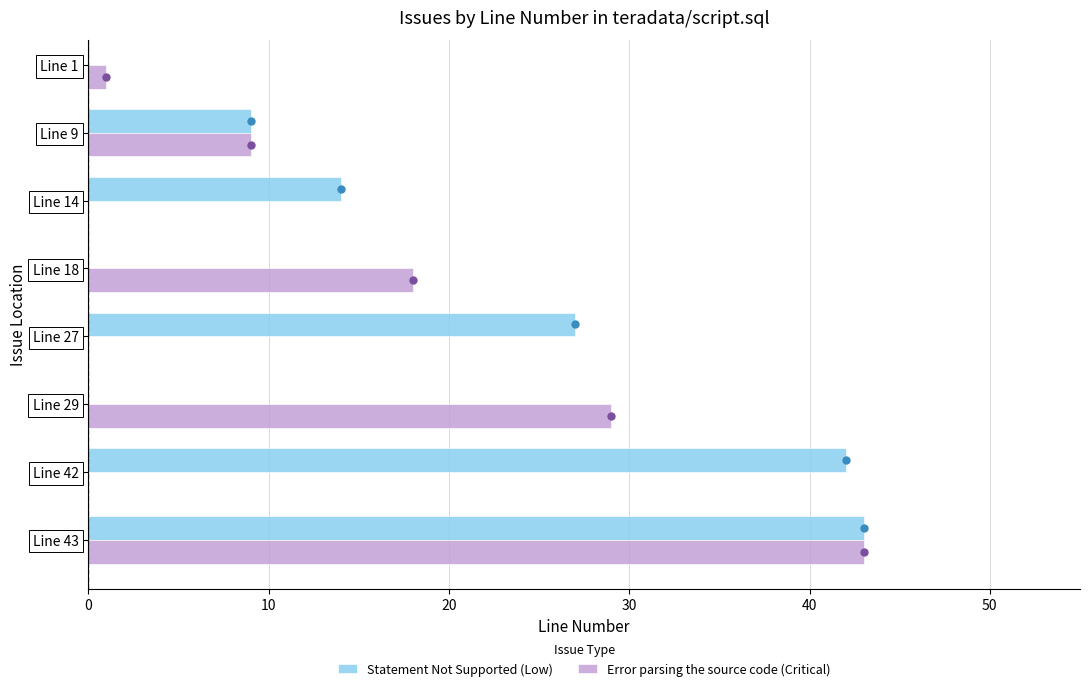

List the series in order of their overall mean, highest first.

Statement Not Supported (Low), Error parsing the source code (Critical)